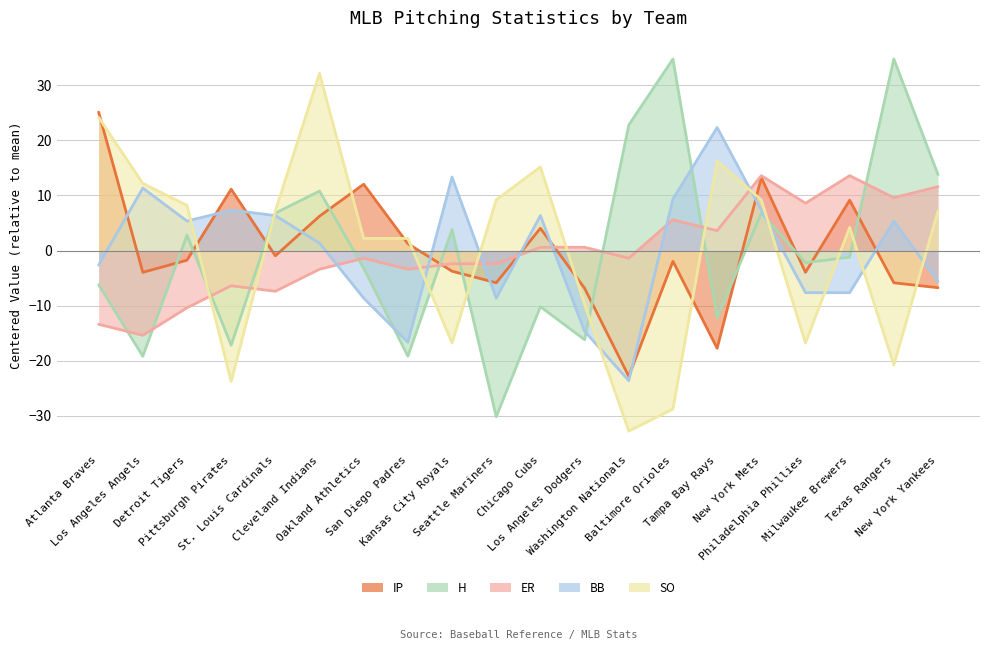

How many lines are shown in the chart?

5